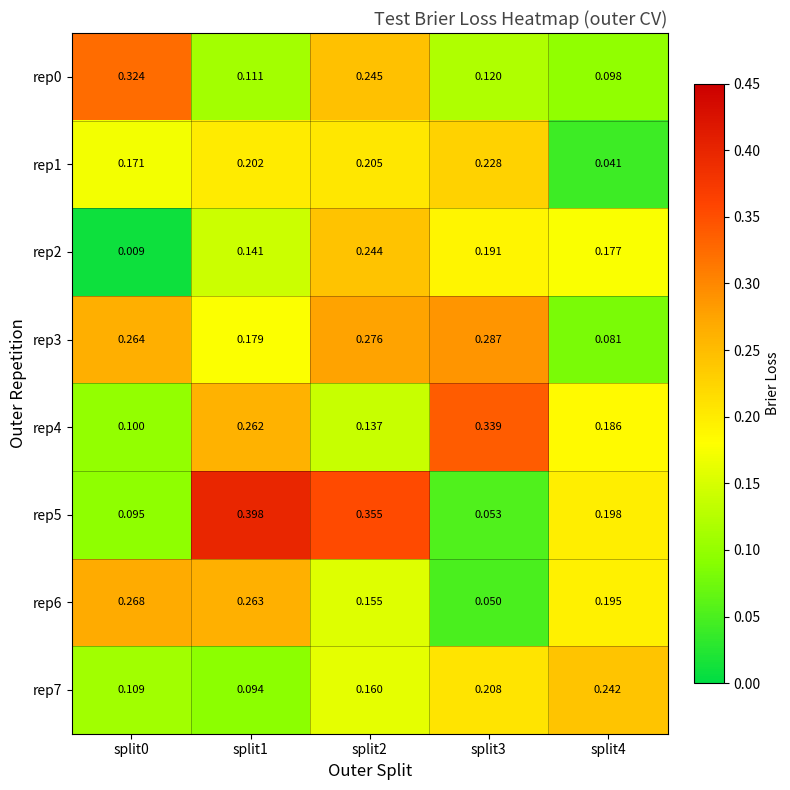

Is the value of rep0 at split1 greater than the value of rep4 at split2?

No